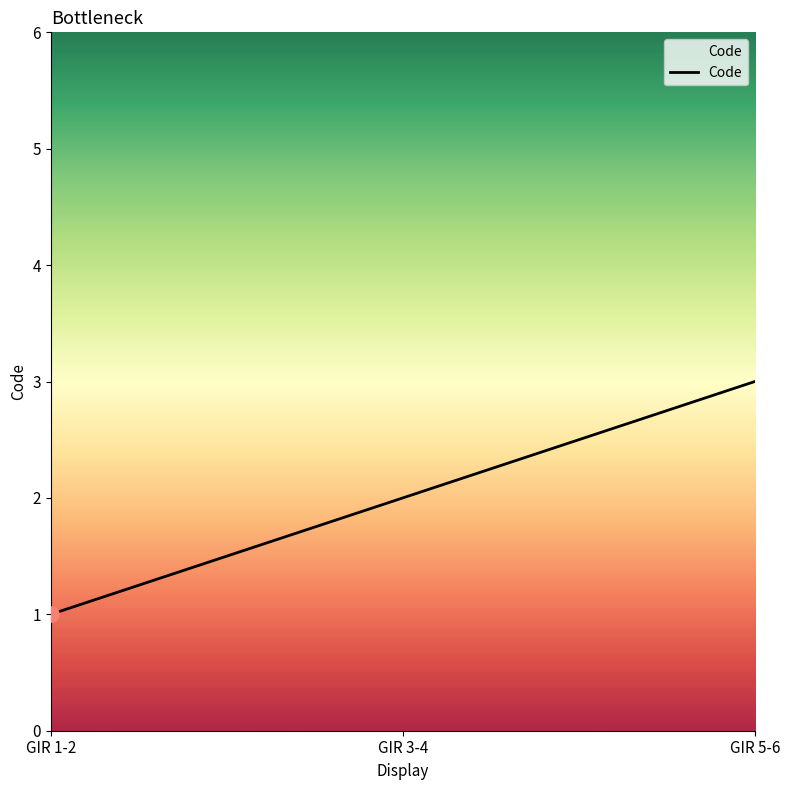

What is the change in value from GIR 1-2 to GIR 3-4?

+1